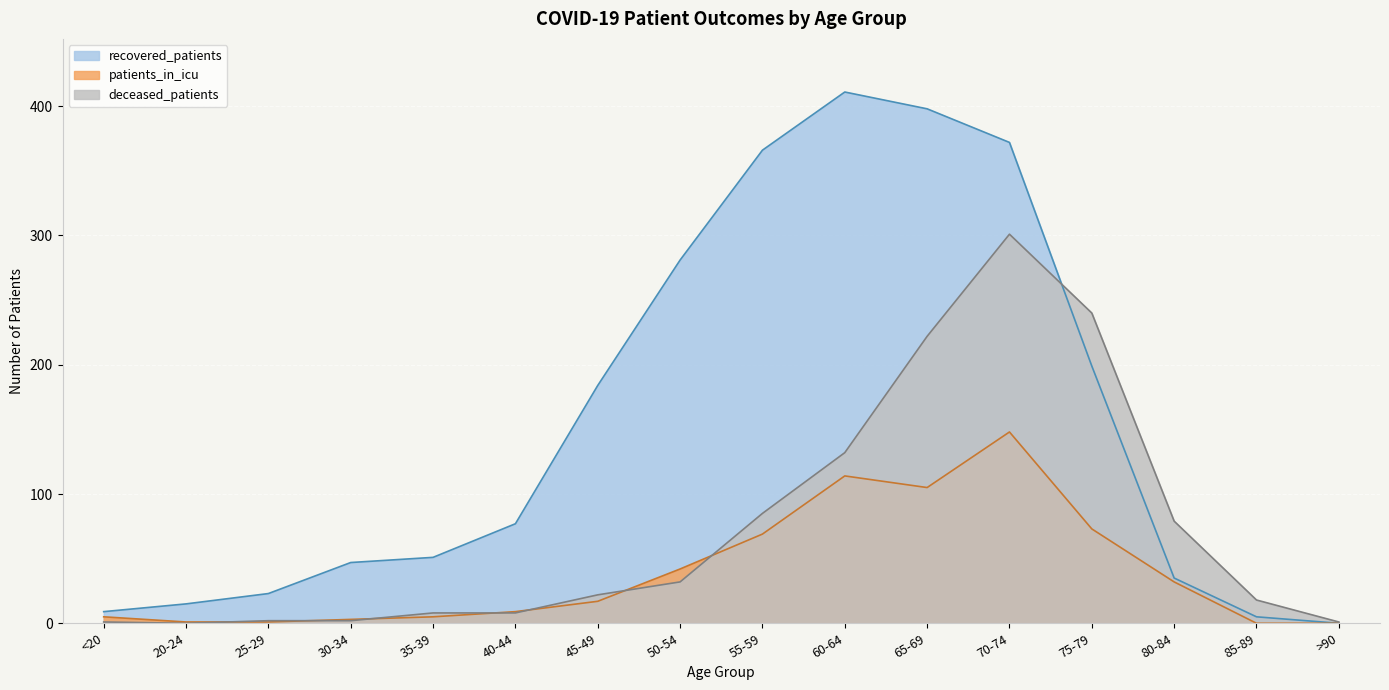

In deceased_patients, how many points are lower than both neighbors (excluding endpoints)?

1